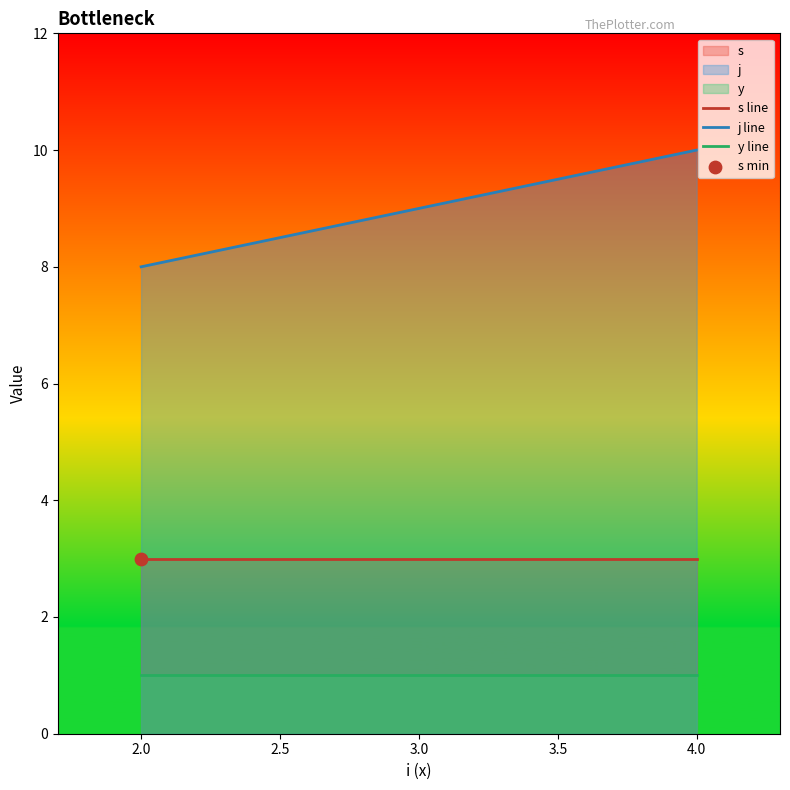

Which series has the largest Y range (max minus min)?

j line